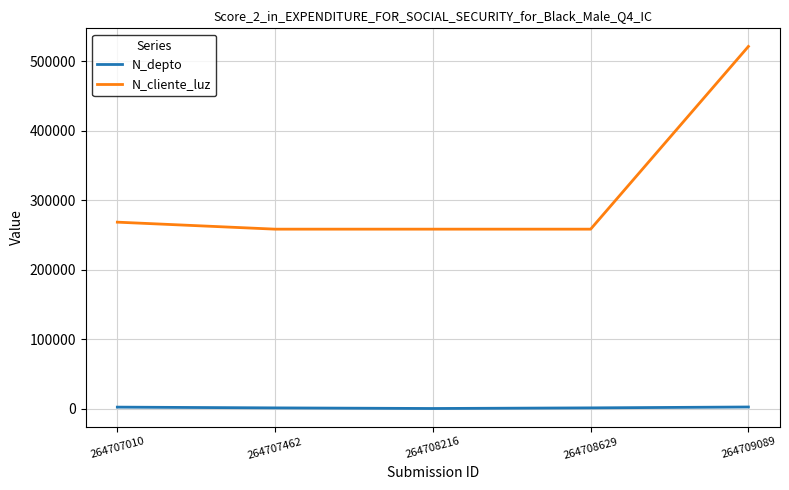

Rank the series by their maximum value, from lowest to highest.

N_depto, N_cliente_luz